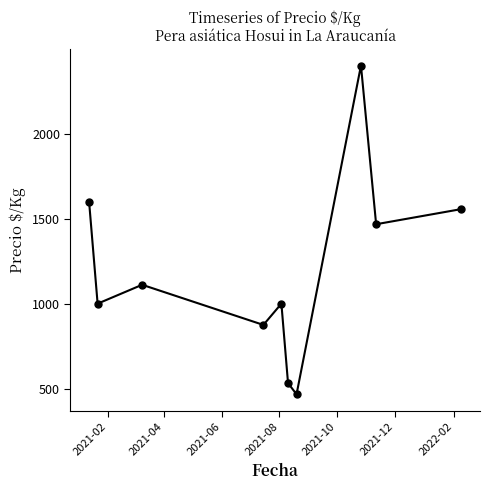

What is the average value?

1201